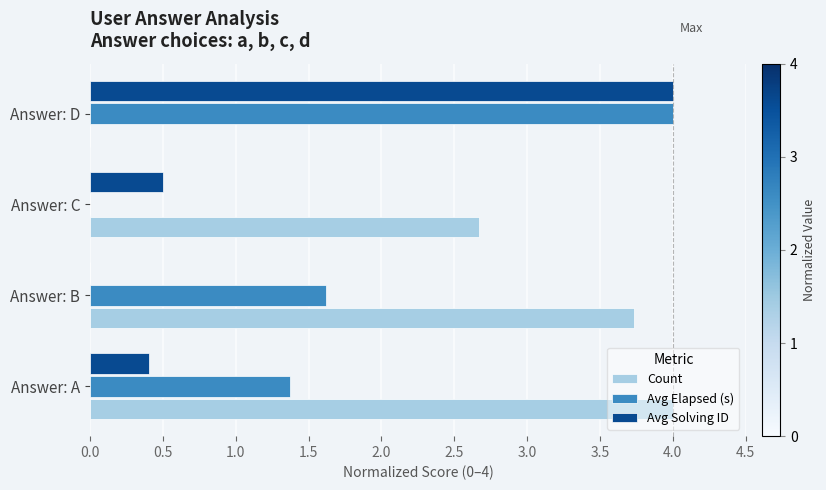

Between Answer: A and Answer: C, which series saw the biggest shift?

Avg Elapsed (s)